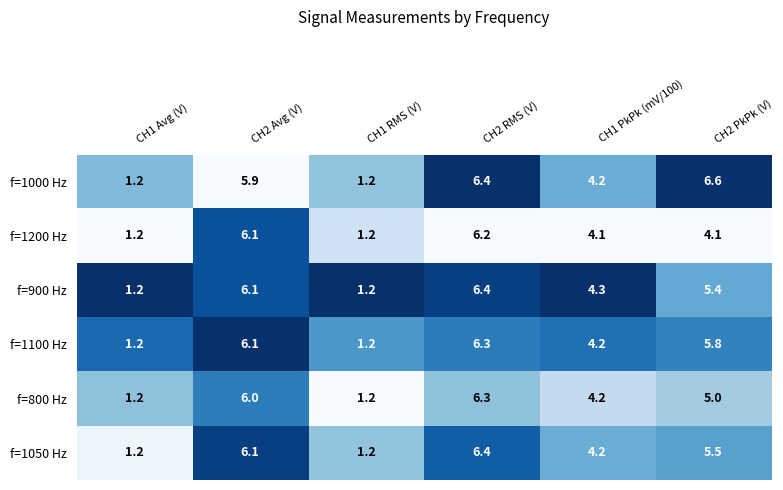

Is it true that f=800 Hz equals 6.0 at CH2 Avg (V)?

True